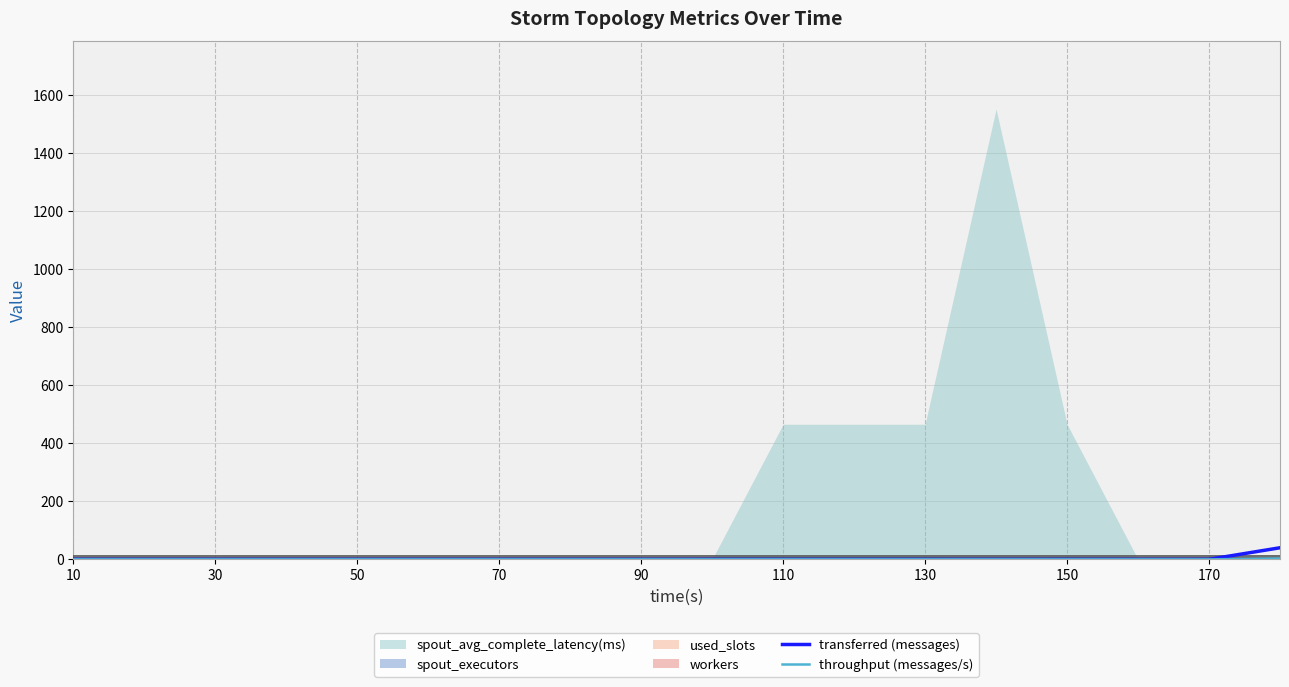

Is the value of throughput (messages/s) at 11 greater than the value of transferred (messages) at 10?

No